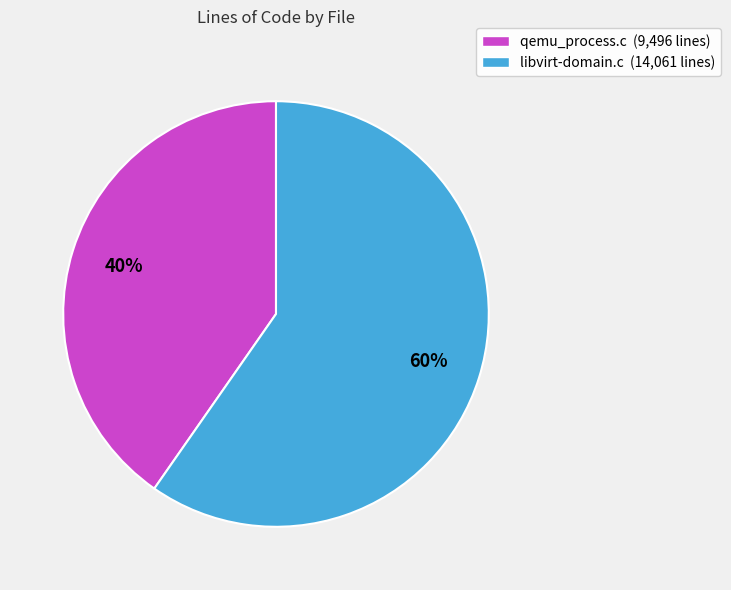

To the nearest percent, what is the average slice percentage?

50%